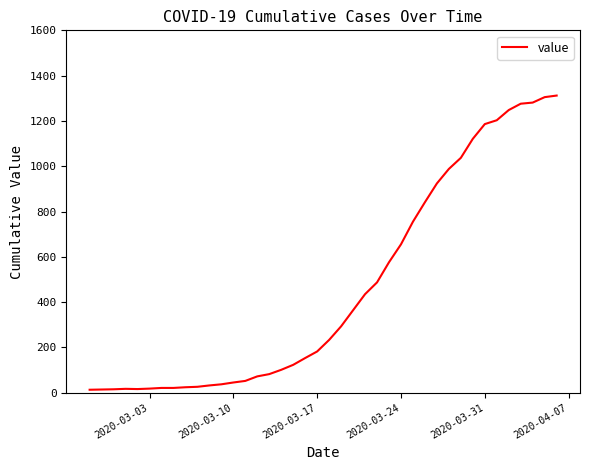

What is the difference between the maximum and minimum values?

1299